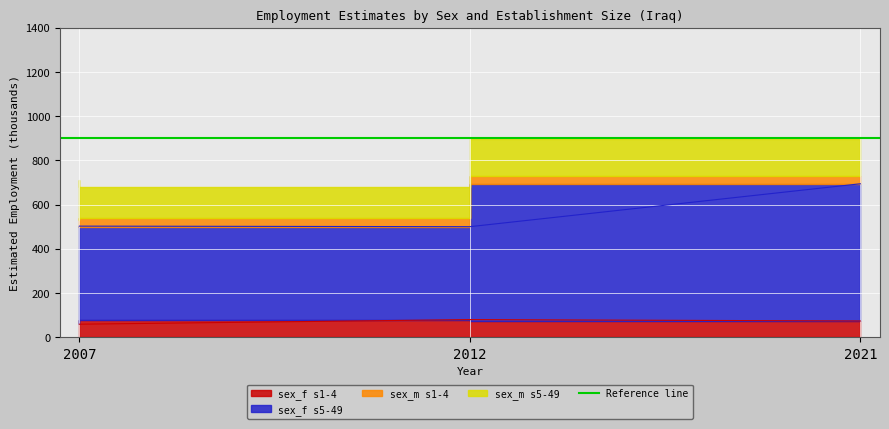

Which category has the highest value across all series?

2021